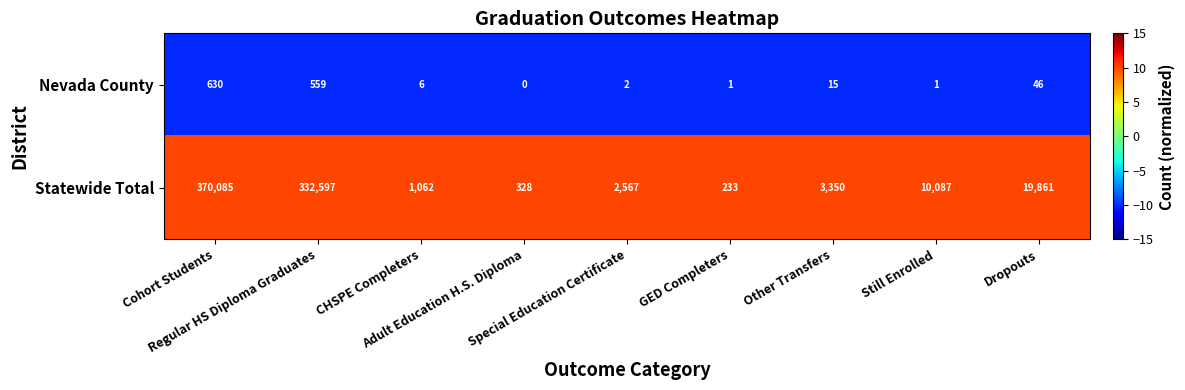

What is the average value of the Statewide Total series?

82241